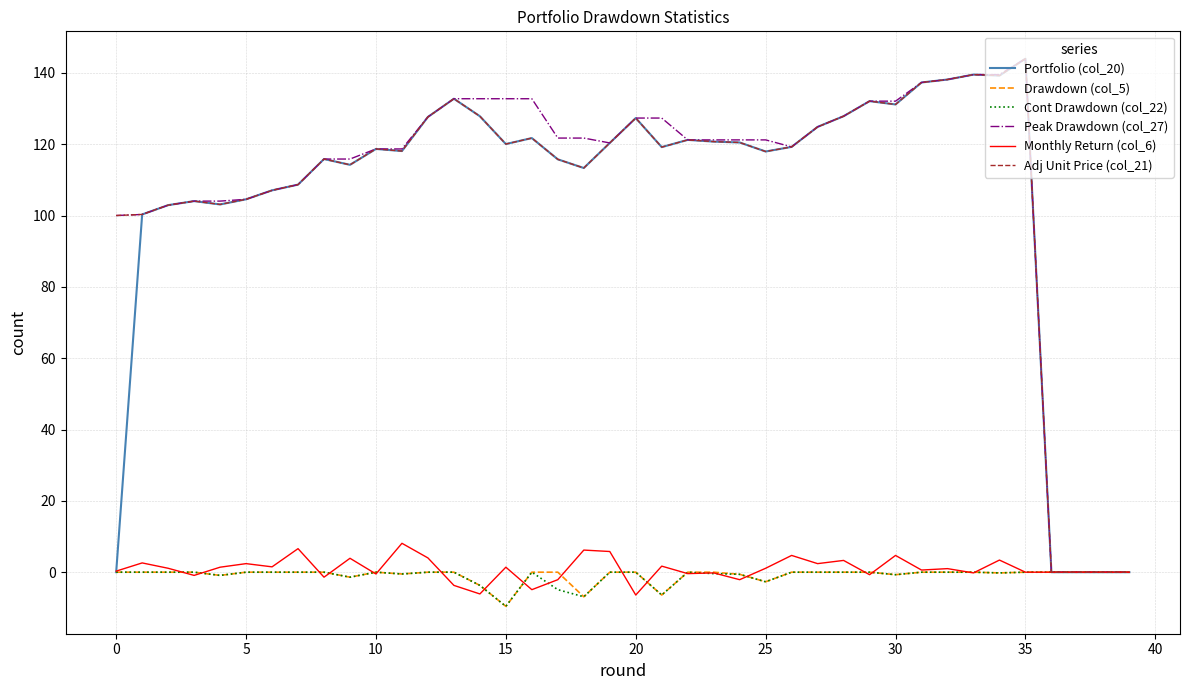

What is the maximum value shown in the chart?

144.0